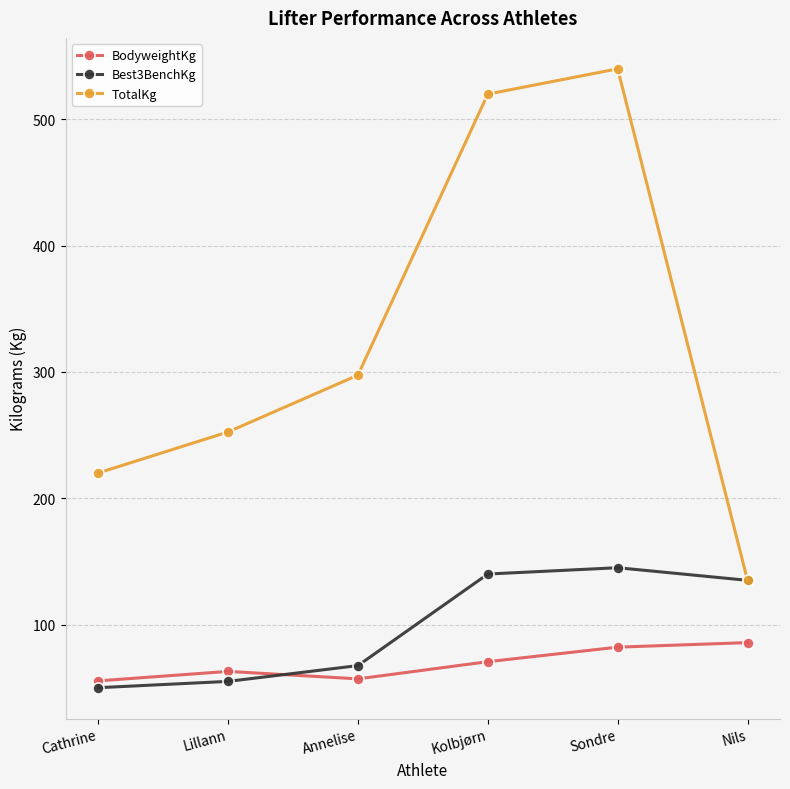

Does the chart have visible grid lines?

Yes